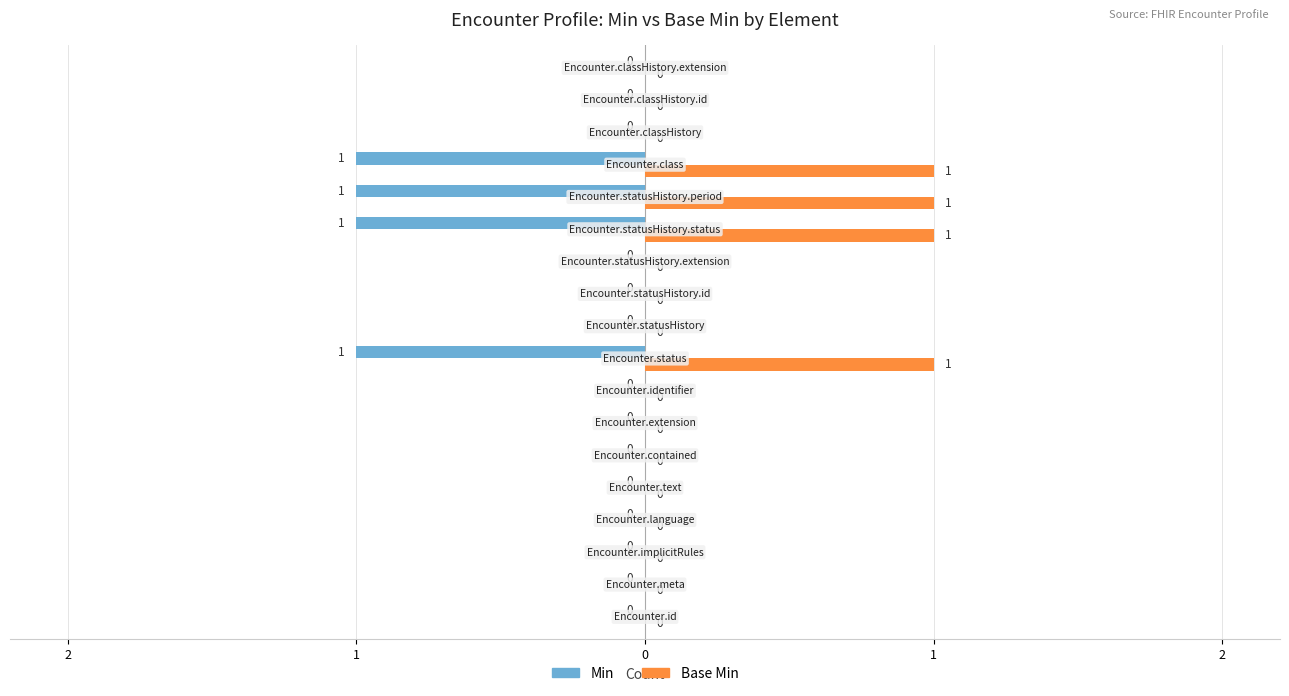

What are all the series names shown in the legend?

Min, Base Min